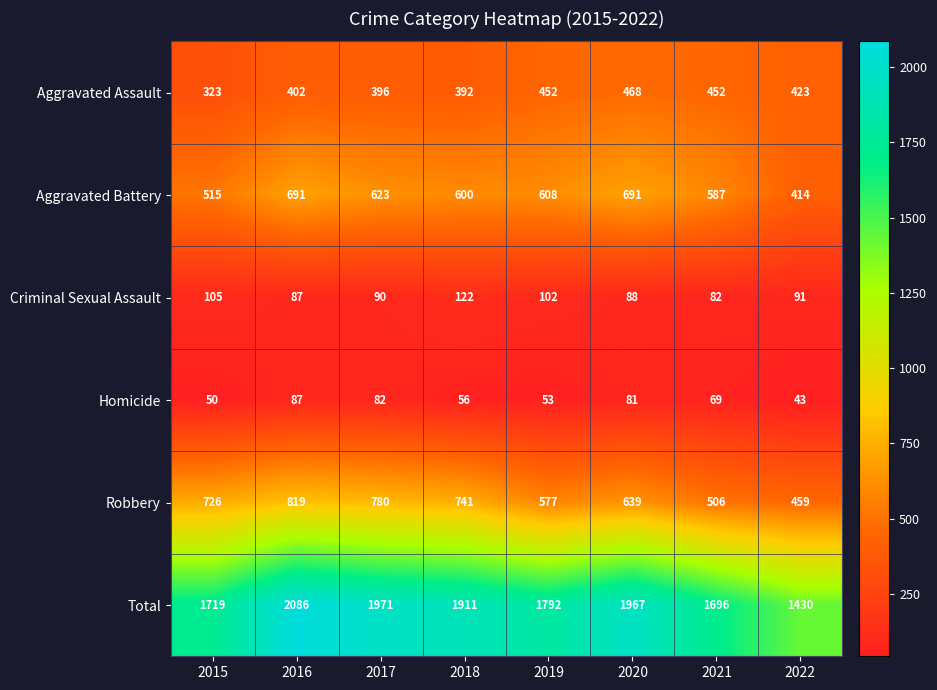

Rank the series by their maximum value, from highest to lowest.

Total, Robbery, Aggravated Battery, Aggravated Assault, Criminal Sexual Assault, Homicide